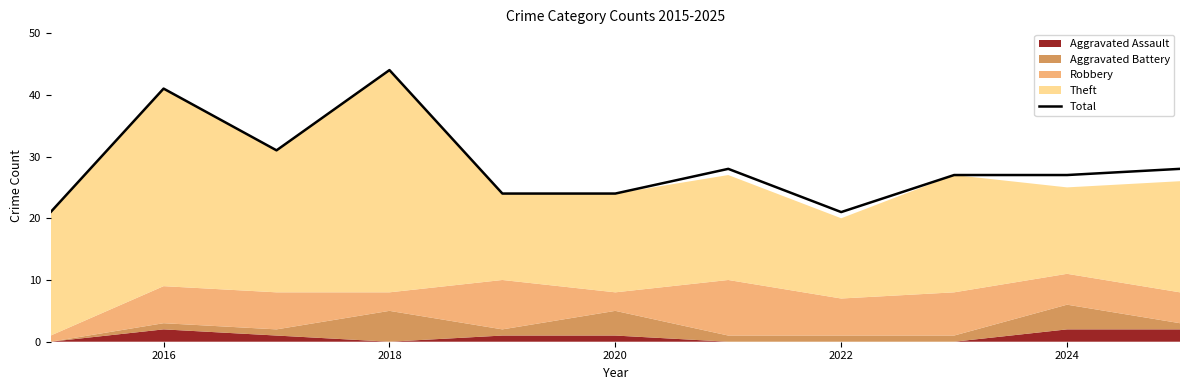

True or false: Total has a value of 12 at 2020.

False